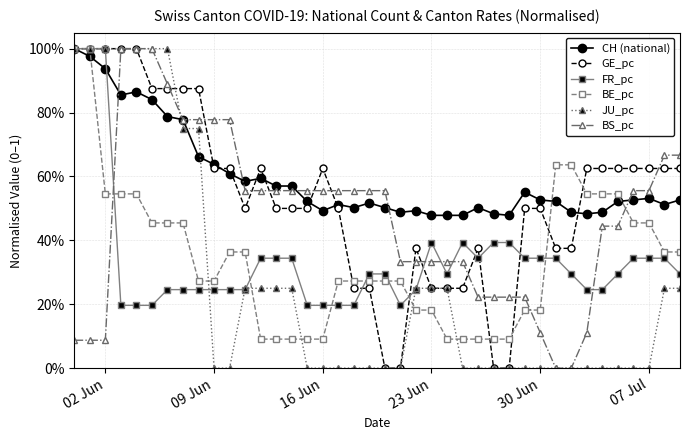

What is the difference between the second highest and minimum values in the BE_pc series?

0.9